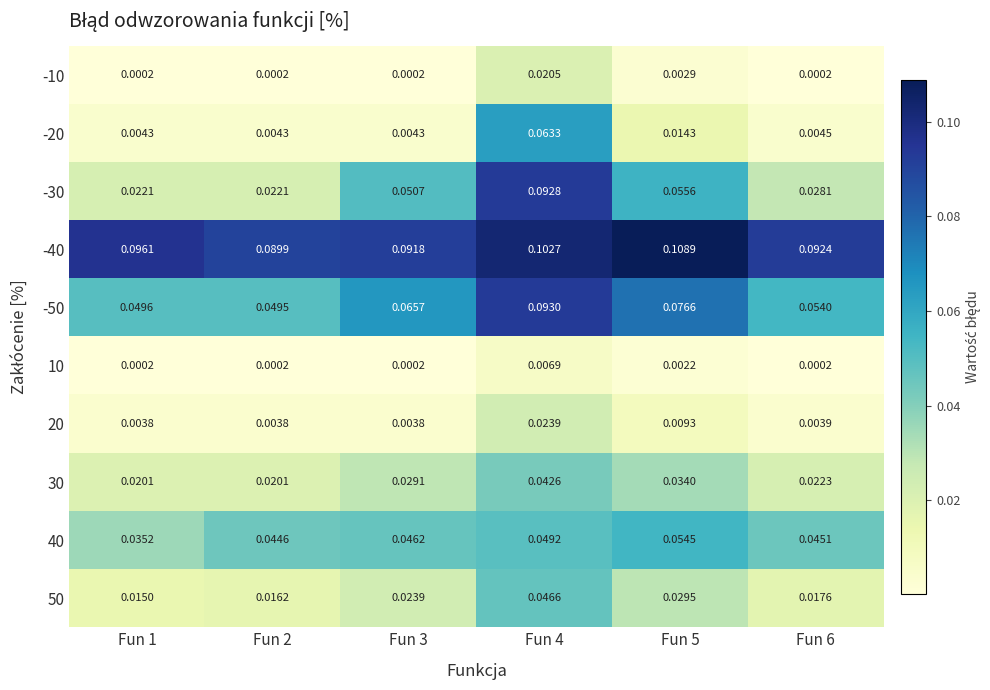

Is the value of -20 at Fun 5 greater than the value of 10 at Fun 3?

Yes